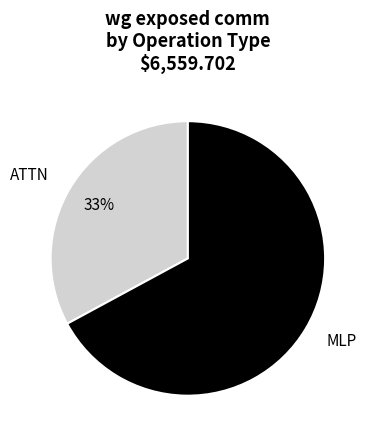

The ATTN slice represents 41% of the pie. True or false?

False